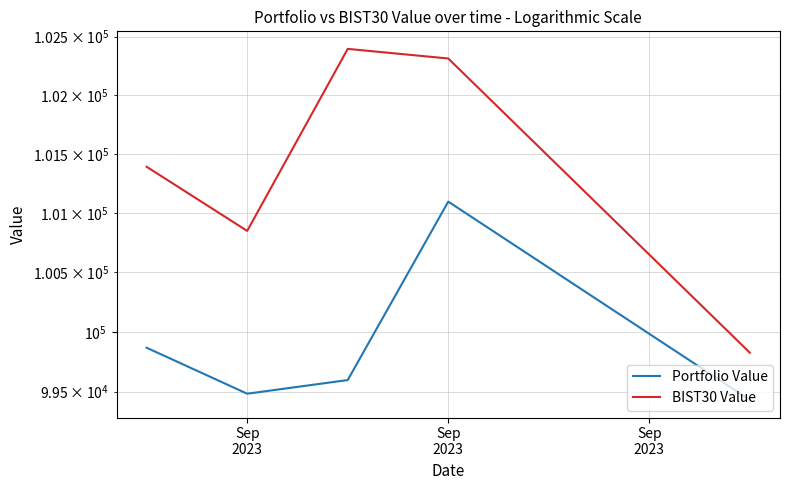

What is the difference between the highest and lowest values at Sep 2023?

1363.9